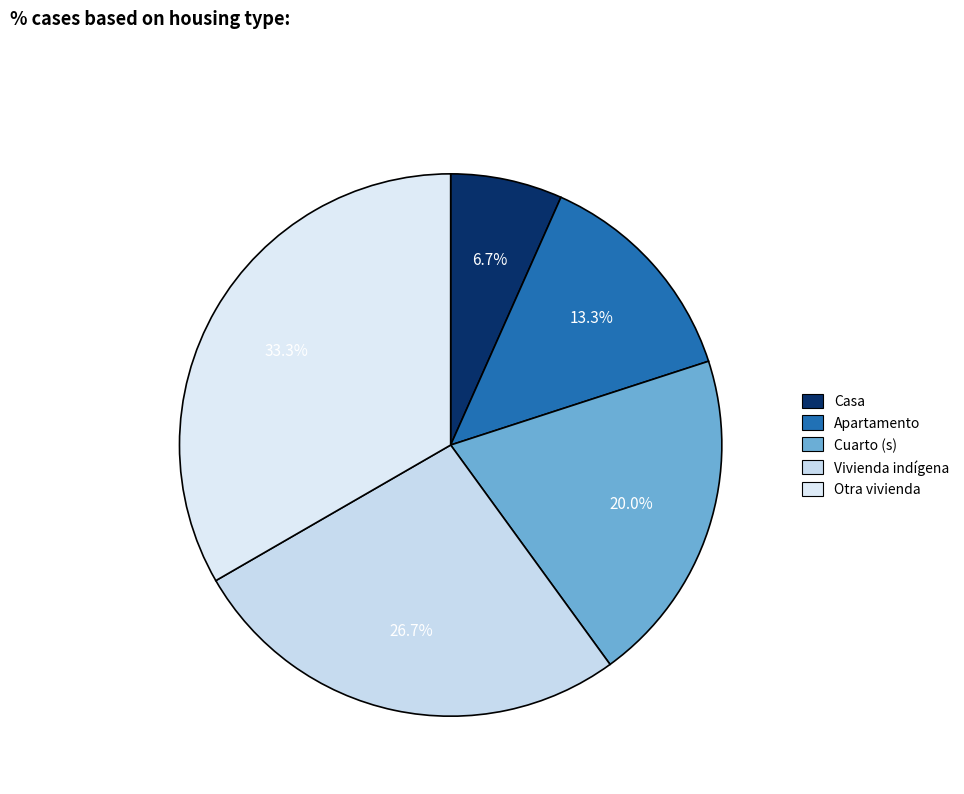

What is the ratio of the value at Apartamento to the value at Otra vivienda?

0.4